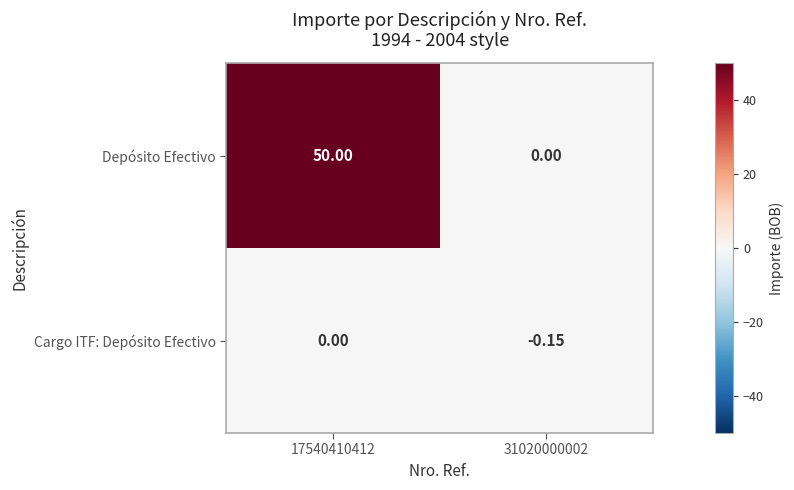

Which series changed the most between 17540410412 and 31020000002?

Depósito Efectivo